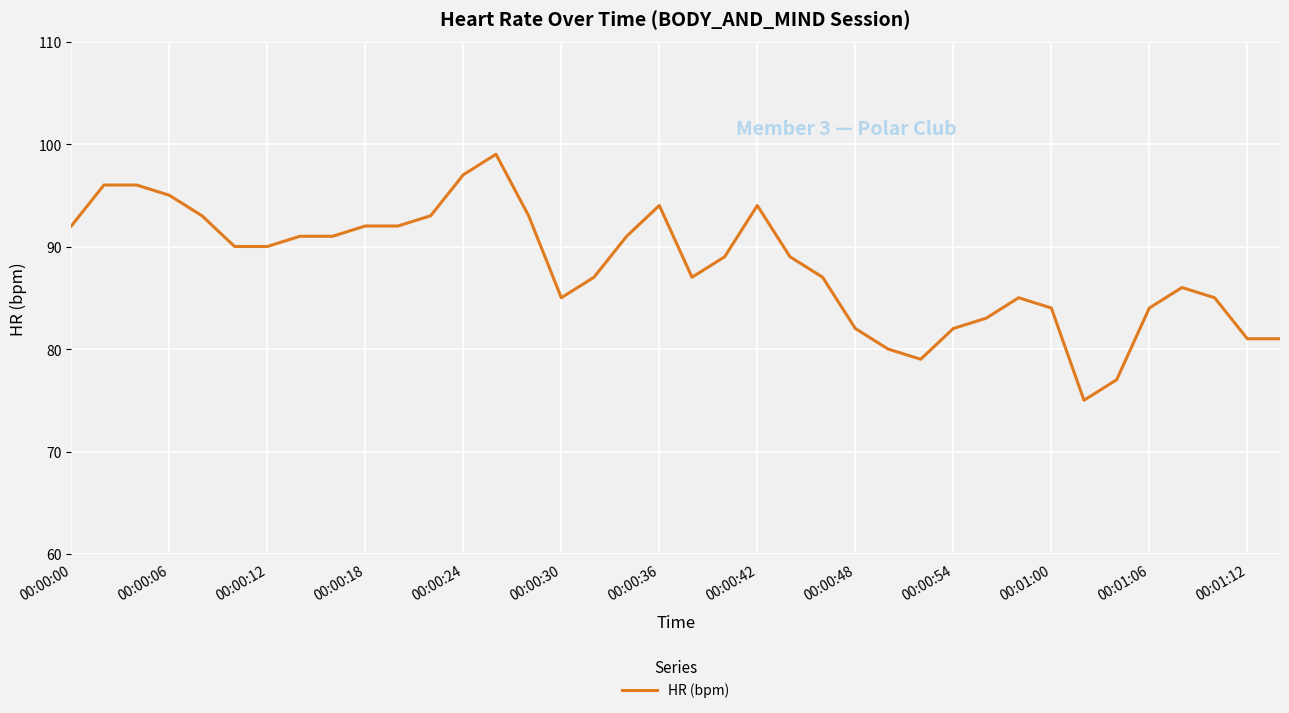

What is the minimum value shown in the chart?

75